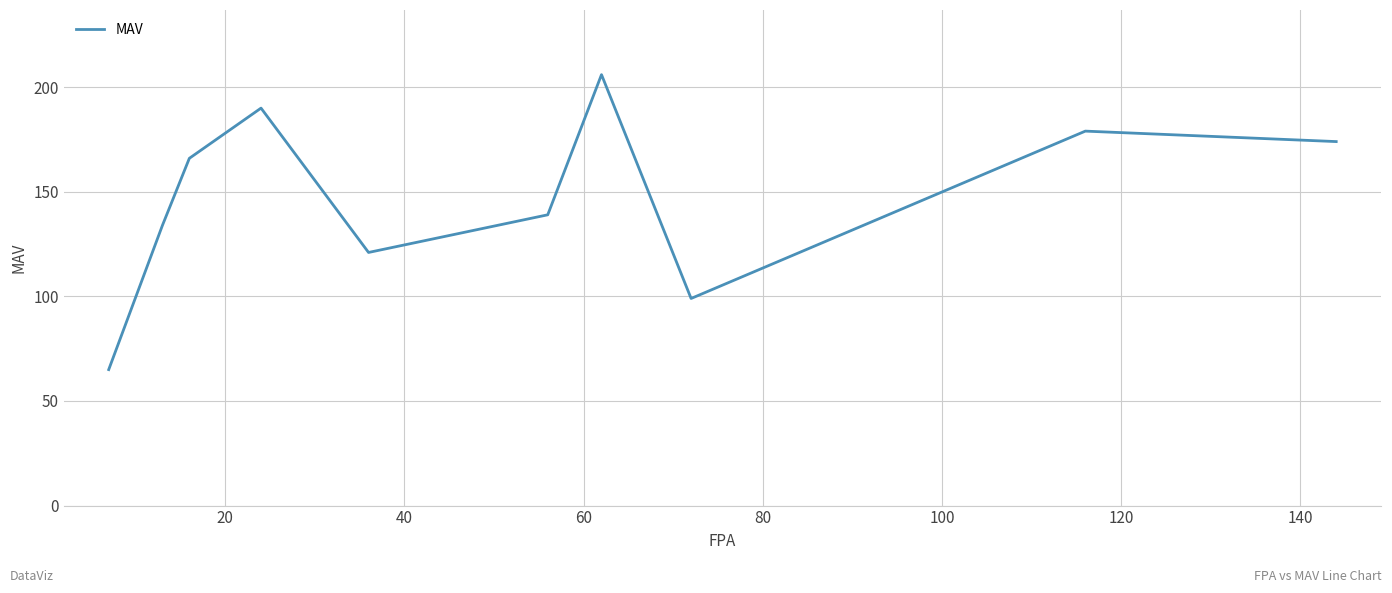

What is the difference between the maximum and minimum values?

141